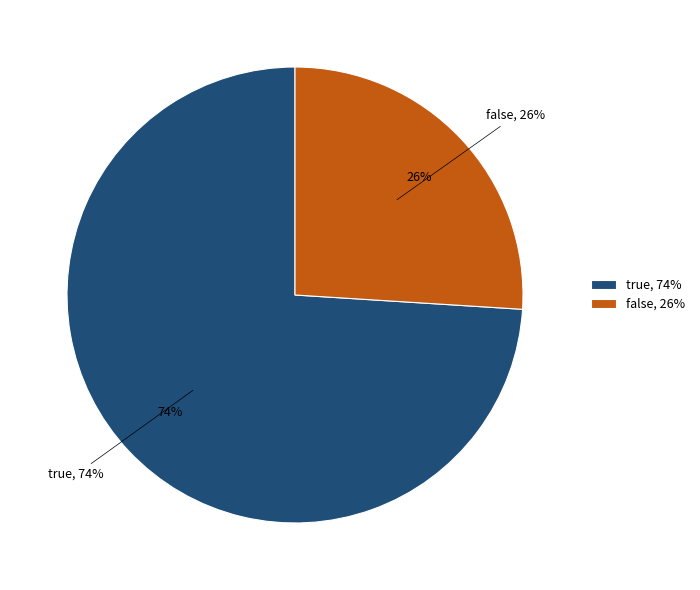

To the nearest percent, what is the average slice percentage?

50%